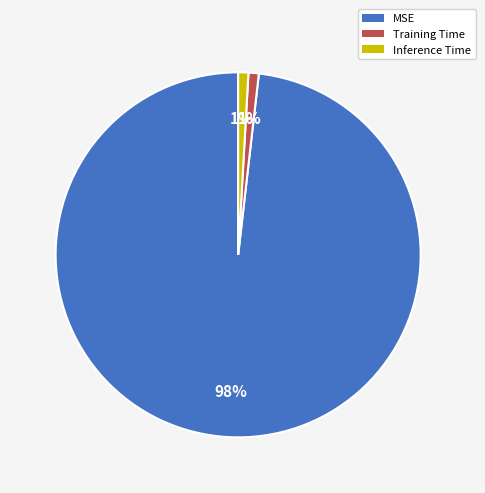

What is the largest slice in the pie chart?

MSE